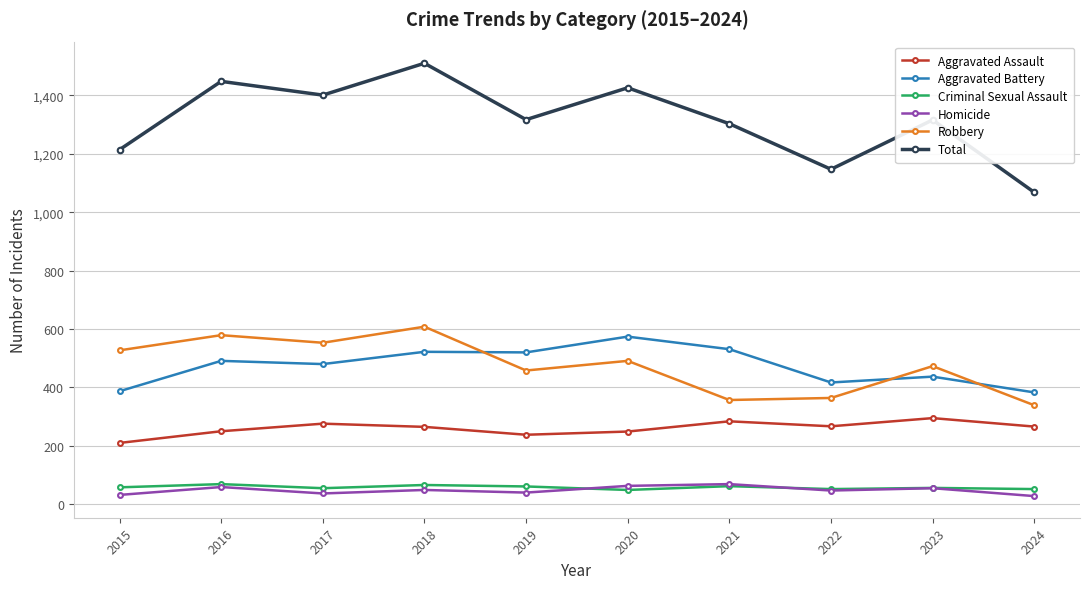

Which series has the widest spread of values?

Total